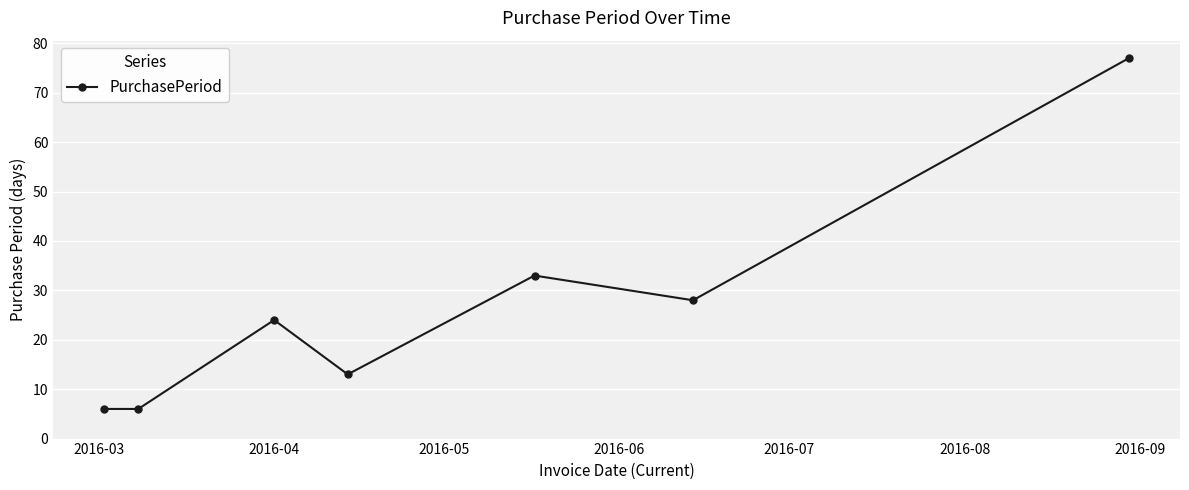

What is the smallest value displayed?

6